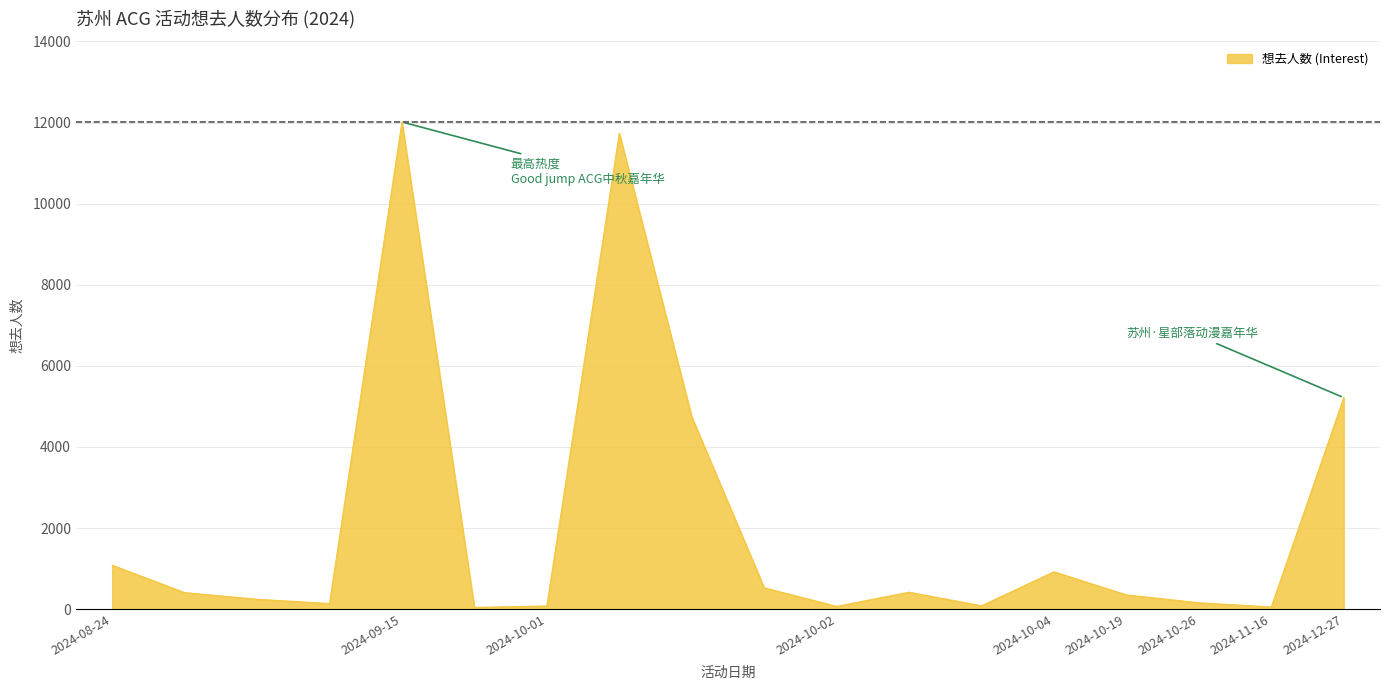

What is the greatest value displayed?

12013